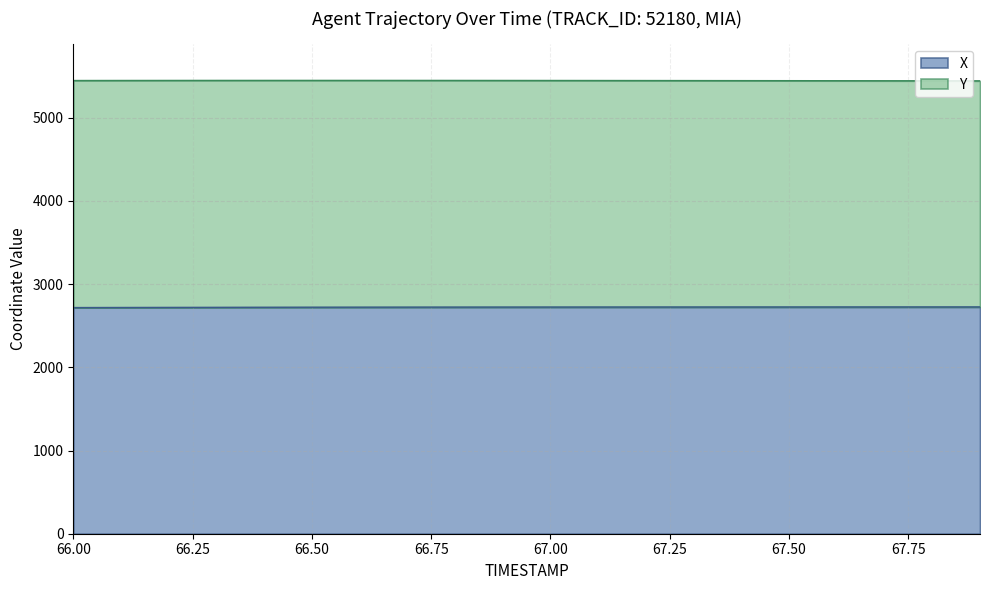

Does the chart have visible grid lines?

Yes